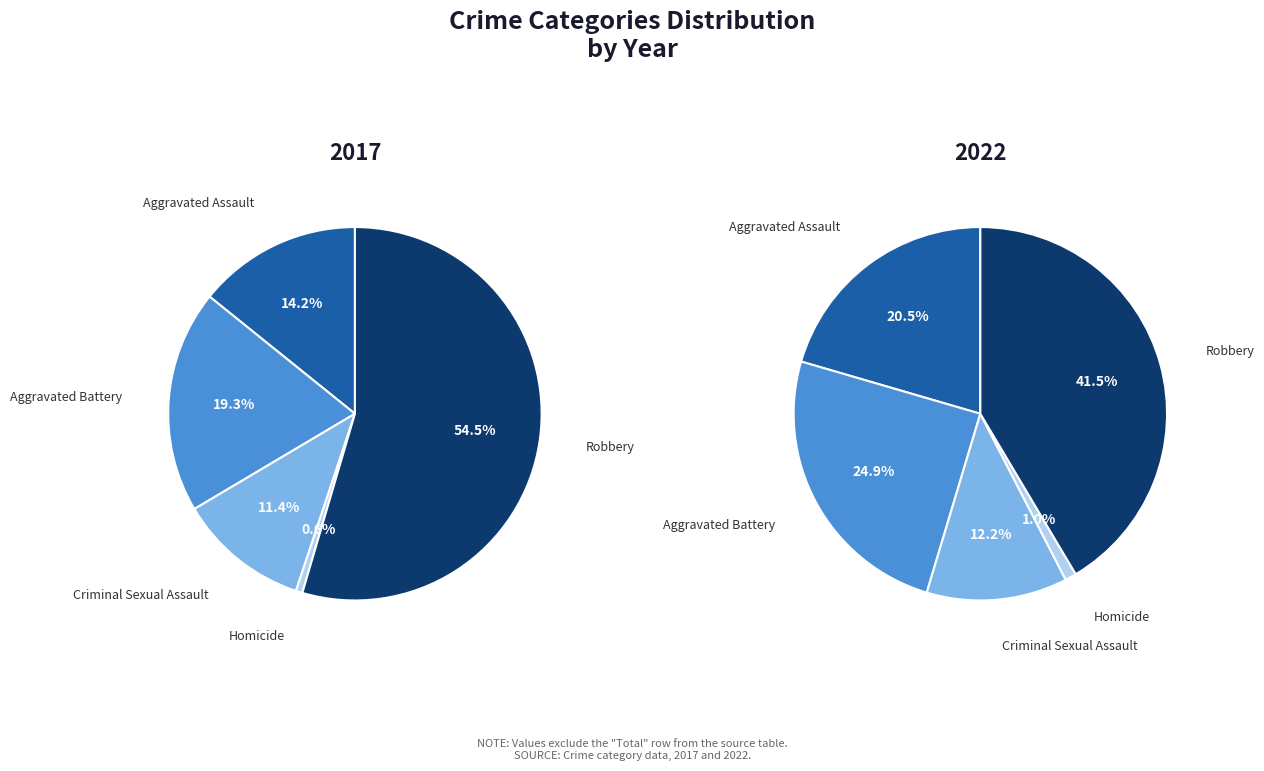

To the nearest percent, what is the difference between the Aggravated Battery and Criminal Sexual Assault slice percentages?

13%